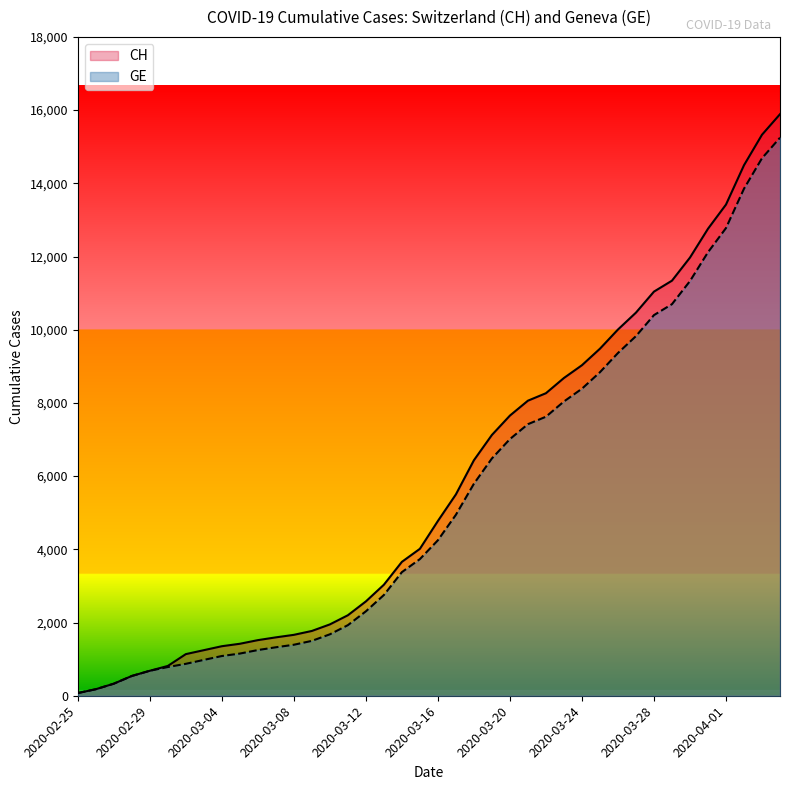

Which has a higher value, 2020-03-12 or 2020-03-15?

2020-03-15